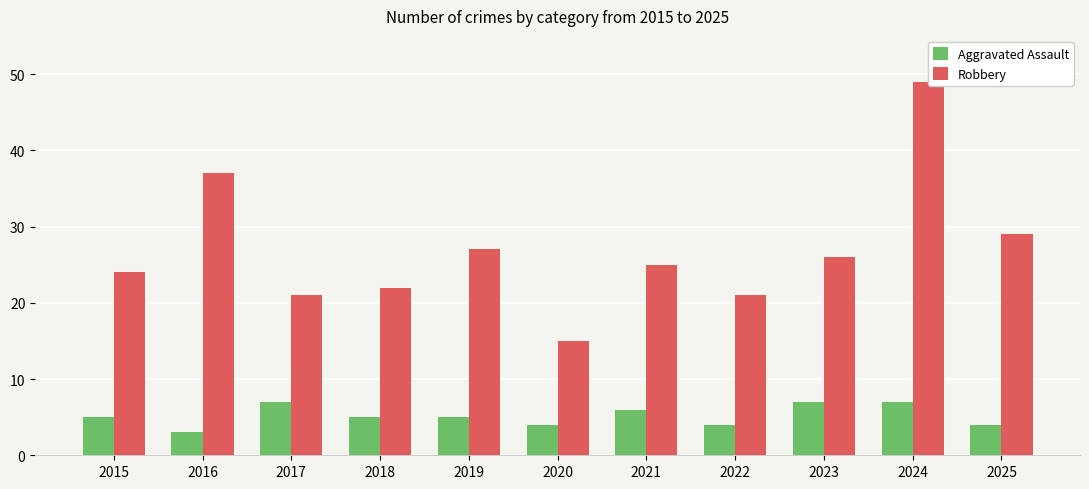

Does the chart contain any negative values?

No